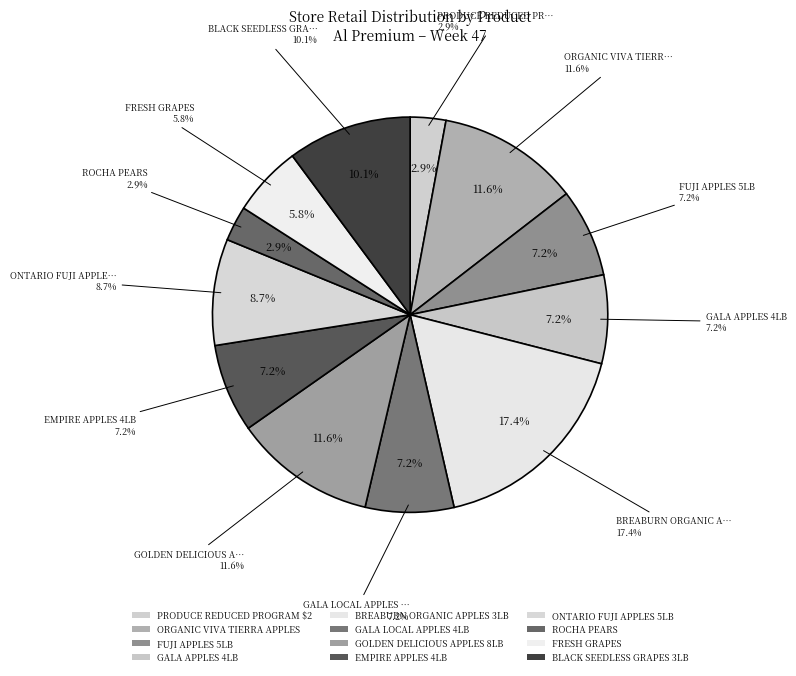

Is there any slice that represents more than half of the pie?

No